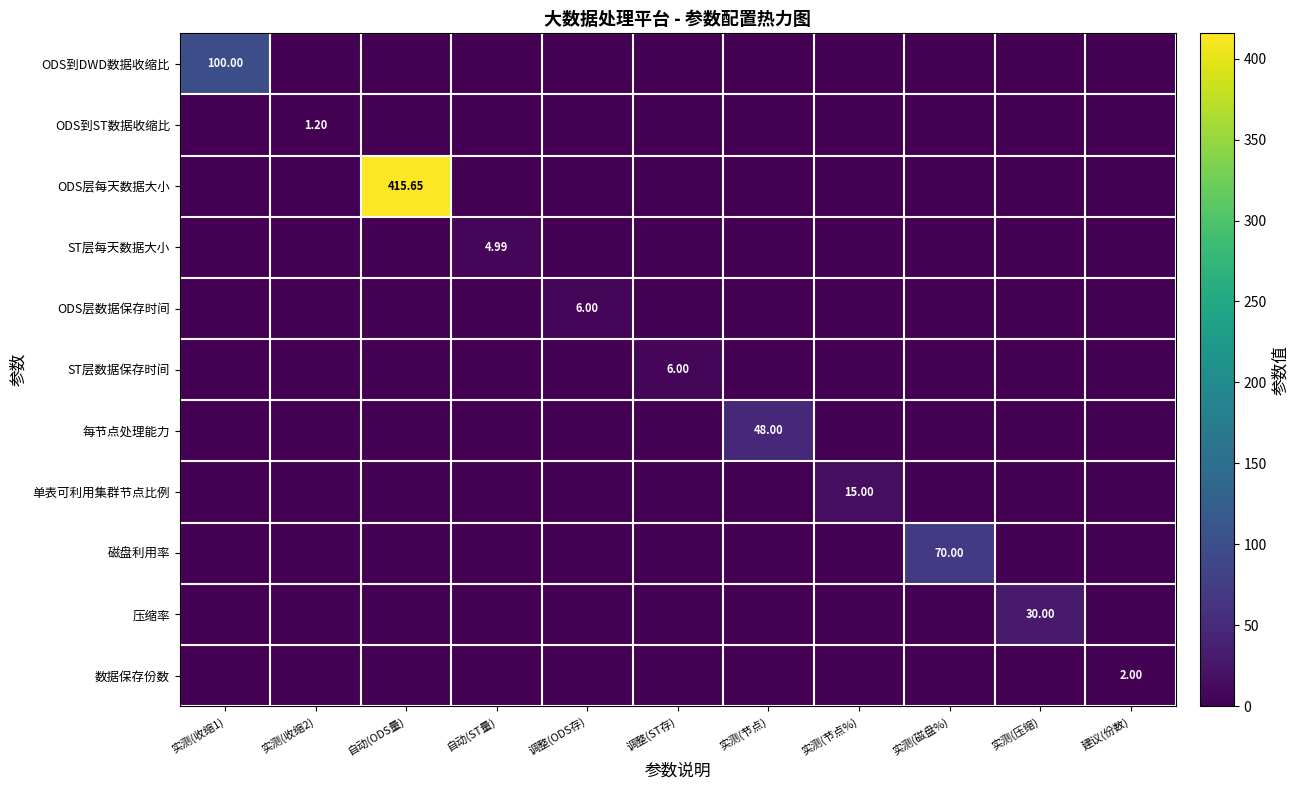

At 实测(节点%), list the series in order from largest to smallest.

单表可利用集群节点比例, ODS到DWD数据收缩比, ODS到ST数据收缩比, ODS层每天数据大小, ST层每天数据大小, ODS层数据保存时间, ST层数据保存时间, 每节点处理能力, 磁盘利用率, 压缩率, 数据保存份数